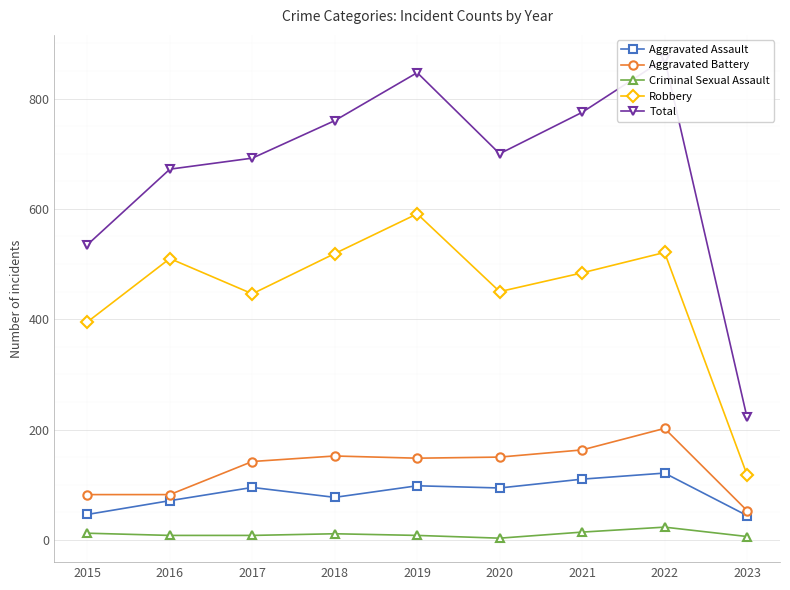

Reading left to right, what are all the values shown in this chart?

Aggravated Assault: 2015=46	2016=71	2017=95	2018=77	2019=98	2020=94	2021=110	2022=121	2023=44
Aggravated Battery: 2015=82	2016=82	2017=142	2018=152	2019=148	2020=150	2021=163	2022=202	2023=53
Criminal Sexual Assault: 2015=12	2016=8	2017=8	2018=11	2019=8	2020=3	2021=14	2022=23	2023=6
Robbery: 2015=395	2016=510	2017=446	2018=519	2019=591	2020=450	2021=484	2022=521	2023=118
Total: 2015=535	2016=672	2017=692	2018=760	2019=847	2020=700	2021=775	2022=872	2023=222